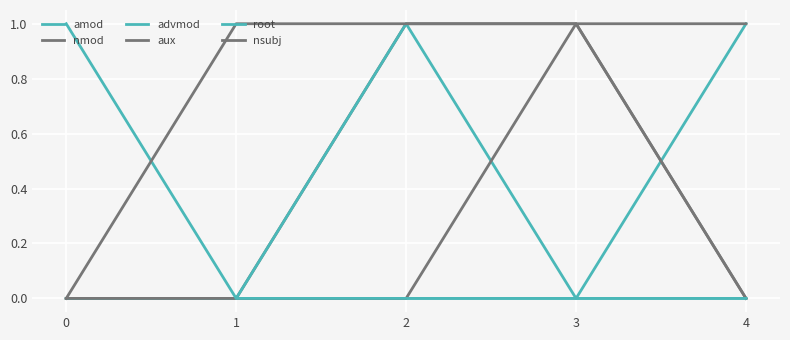

Read the nsubj value at 1.

1